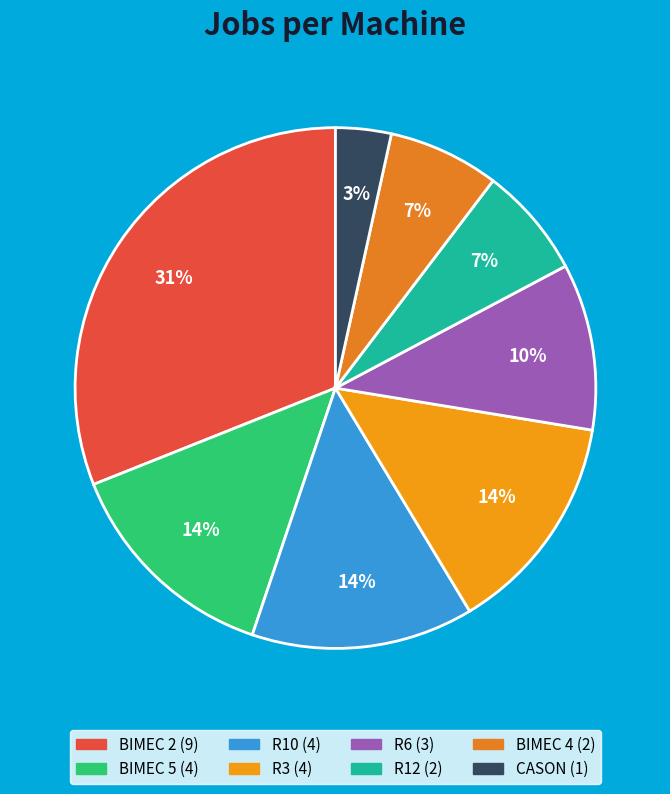

Is BIMEC 5 the majority of the pie?

No